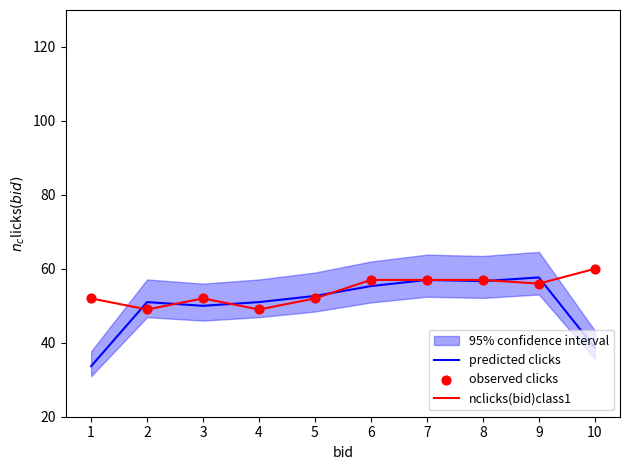

Which series has the largest total across all categories?

nclicks(bid)class1